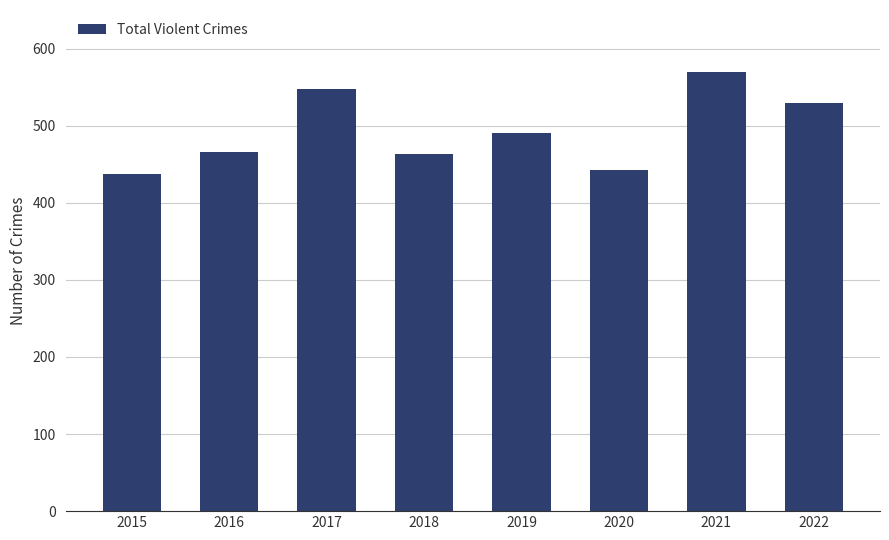

The value at 2016 is 466. True or false?

True